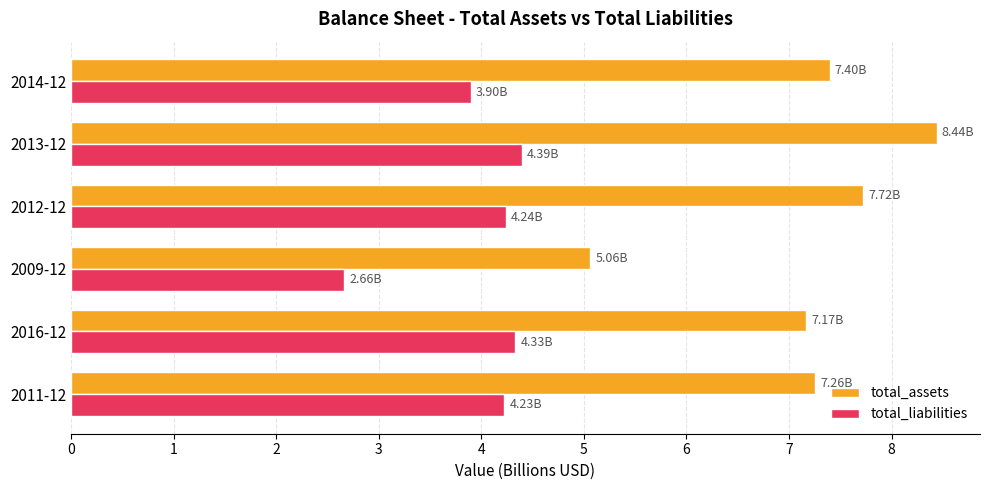

Rank the series by their average value, from lowest to highest.

total_liabilities, total_assets